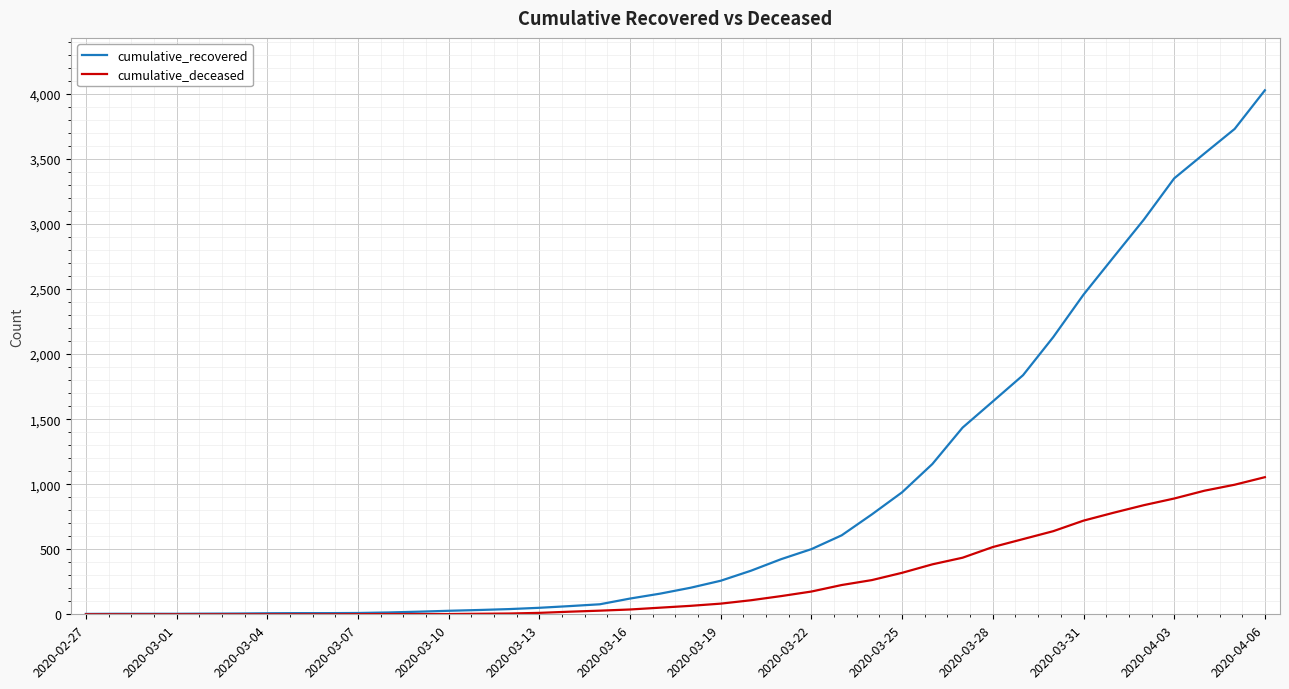

List the series in order of their overall mean, highest first.

cumulative_recovered, cumulative_deceased